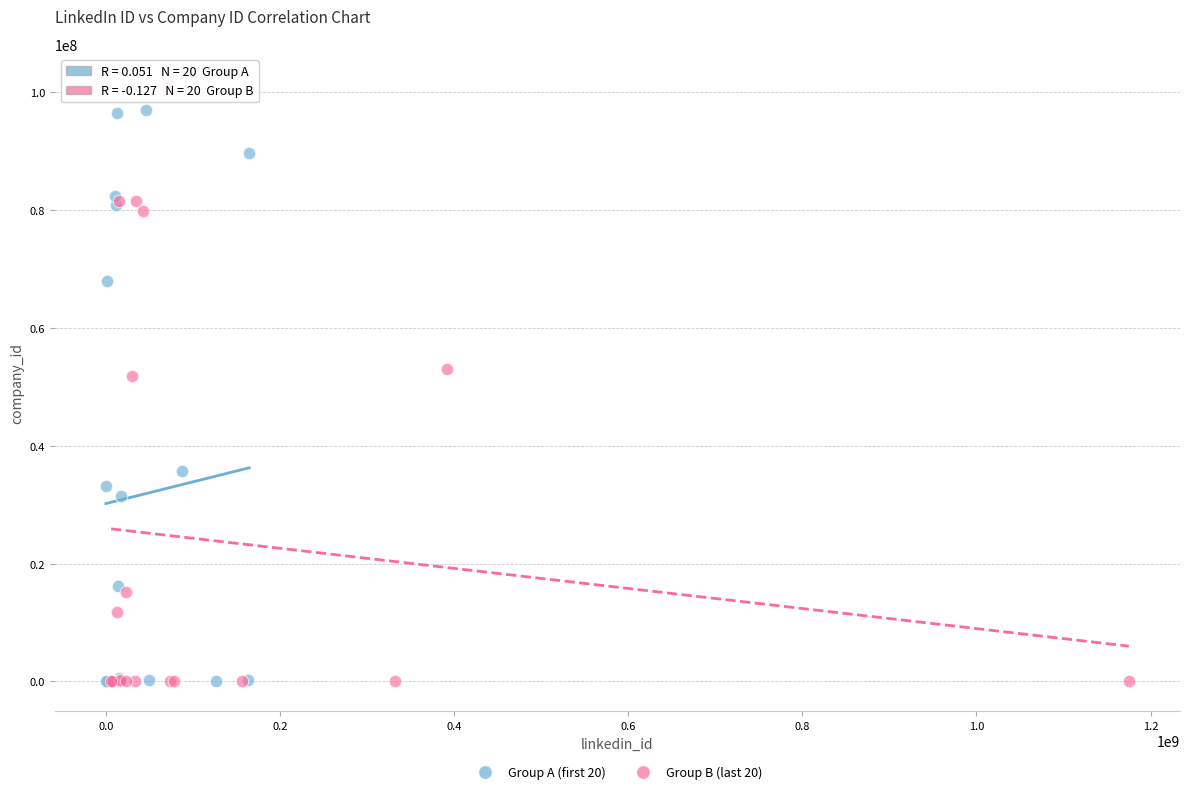

Which series has the widest spread of Y values?

Group B (last 20)